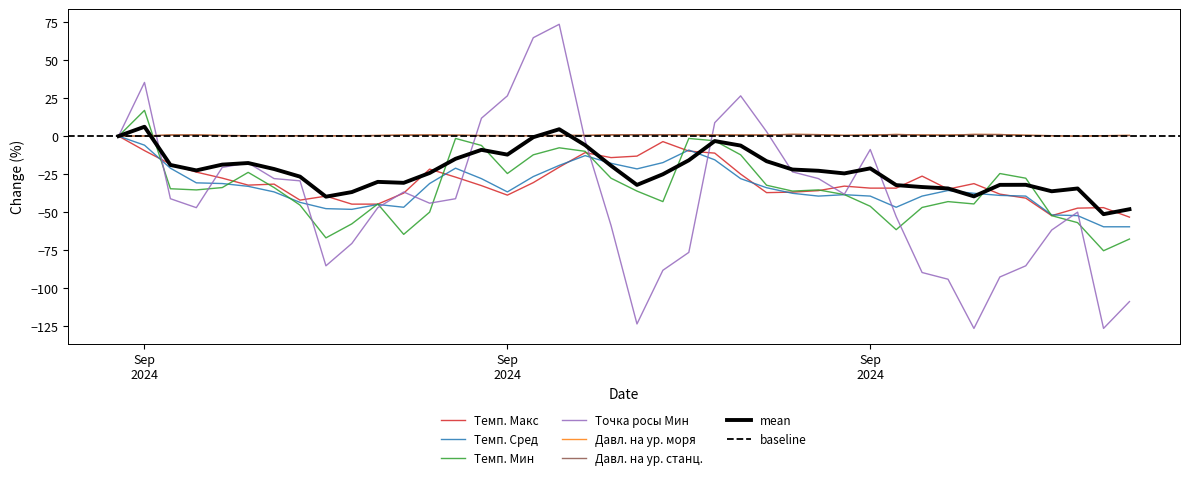

Reading left to right, what are all the values shown in this chart?

Темп. Макс: 0.0	-9.5	-18.4	-23.7	-27.6	-32.2	-31.6	-42.1	-39.5	-44.7	-44.7	-37.5	-21.7	-27.0	-32.6	-38.8	-30.6	-20.4	-10.9	-14.1	-13.2	-3.6	-9.9	-11.2	-25.0	-37.2	-36.8	-35.9	-32.9	-34.2	-34.2	-26.3	-34.9	-31.2	-38.2	-40.8	-52.3	-47.4	-47.0	-53.3
Темп. Сред: 0.0	-6.0	-21.1	-30.7	-31.2	-33.0	-36.7	-43.6	-47.7	-48.2	-45.0	-46.8	-31.2	-21.1	-28.0	-36.7	-26.6	-19.3	-12.8	-17.9	-21.6	-17.4	-9.2	-15.6	-28.0	-33.9	-37.6	-39.4	-38.5	-39.4	-46.8	-39.4	-35.8	-37.6	-39.0	-39.4	-51.8	-52.3	-59.6	-59.6
Темп. Мин: 0.0	16.9	-34.6	-35.4	-33.8	-23.8	-33.8	-45.4	-66.9	-57.7	-44.6	-64.6	-50.0	-1.5	-6.2	-24.6	-12.3	-7.7	-10.0	-27.7	-36.2	-43.1	-1.5	-3.1	-12.3	-32.3	-36.2	-35.4	-38.5	-46.2	-61.5	-46.9	-43.1	-44.6	-24.6	-27.7	-52.3	-56.9	-75.4	-67.7
Точка росы Мин: 0.0	35.3	-41.2	-47.1	-20.6	-17.6	-27.9	-29.4	-85.3	-70.6	-47.1	-36.8	-44.1	-41.2	11.8	26.5	64.7	73.5	-2.9	-58.8	-123.5	-88.2	-76.5	8.8	26.5	2.9	-23.5	-27.9	-38.2	-8.8	-52.9	-89.7	-94.1	-126.5	-92.6	-85.3	-61.8	-50.0	-126.5	-108.8
Давл. на ур. моря: 0.0	0.1	0.7	0.8	0.4	0.3	0.1	0.3	0.2	0.2	0.4	0.7	0.7	0.6	0.4	0.3	0.2	0.4	0.4	0.9	0.9	0.9	0.8	0.8	0.7	0.7	1.1	1.0	0.5	0.7	1.1	0.7	0.7	1.1	1.0	0.5	0.3	-0.0	0.3	0.5
Давл. на ур. станц.: 0.0	0.1	0.7	0.8	0.4	0.3	0.1	0.3	0.2	0.2	0.4	0.6	0.7	0.6	0.3	0.3	0.2	0.4	0.4	0.8	0.9	0.9	0.8	0.8	0.7	0.7	1.1	0.9	0.5	0.7	1.0	0.7	0.6	1.1	1.0	0.5	0.3	-0.1	0.2	0.4